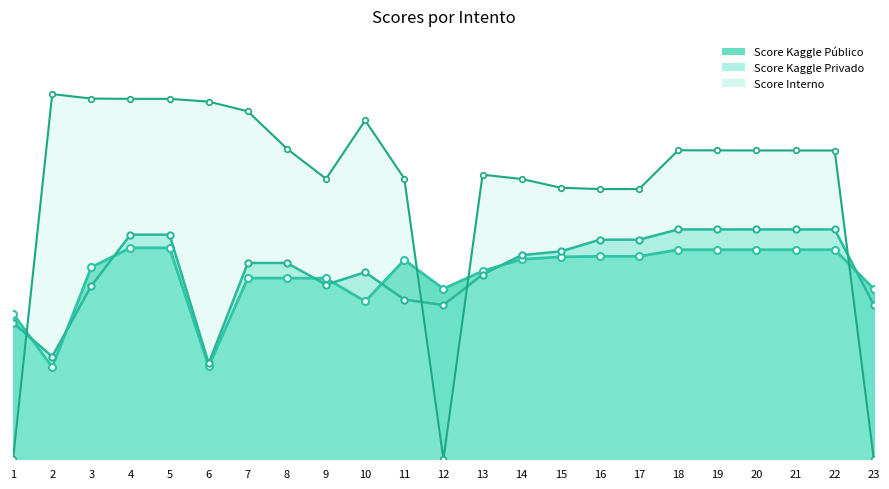

At which category is the sum across all series the highest?

4